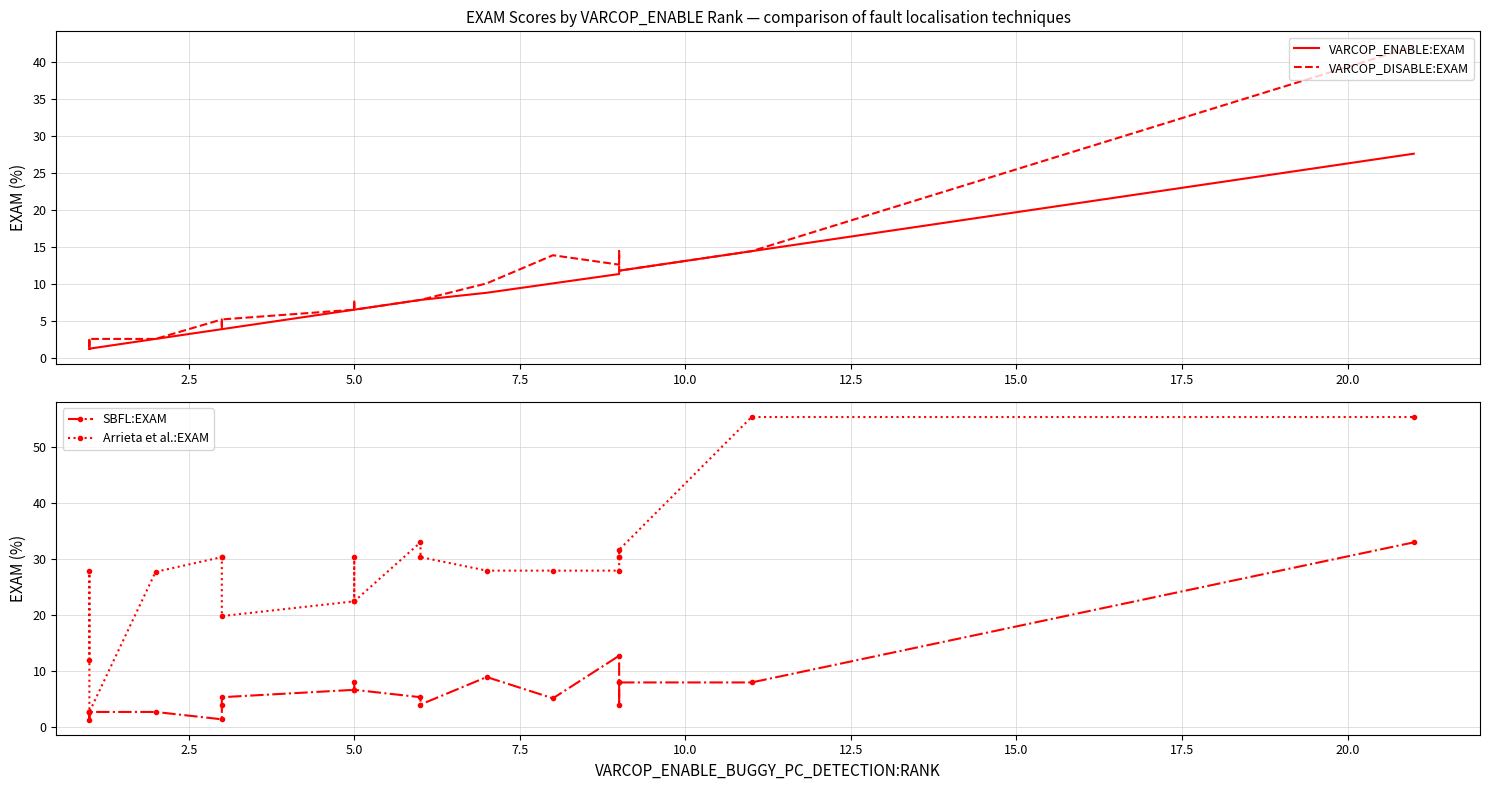

The VARCOP_ENABLE:EXAM series shows 5.9 at 12. True or false?

False